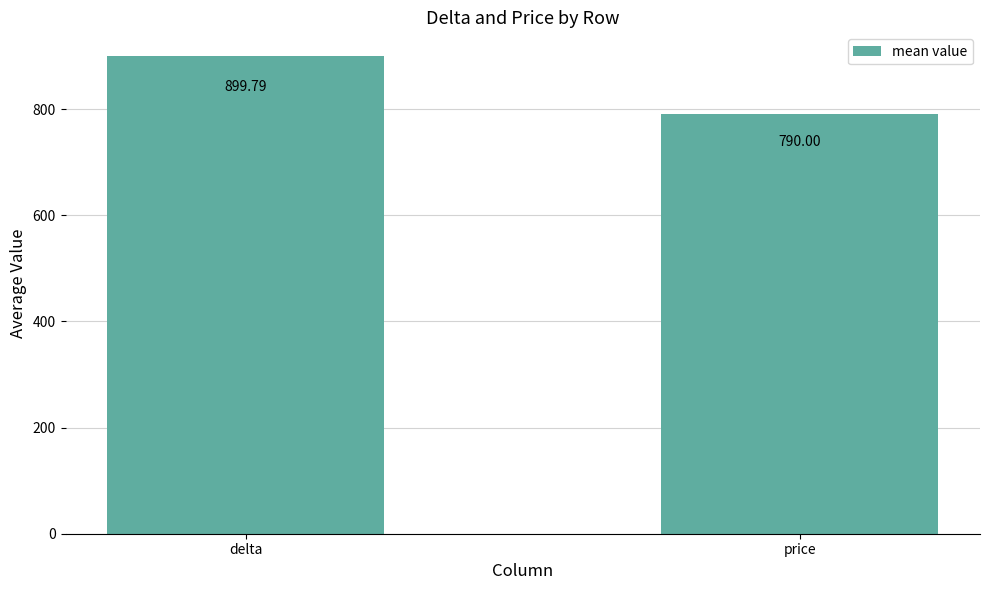

What value does the data have at delta?

899.8